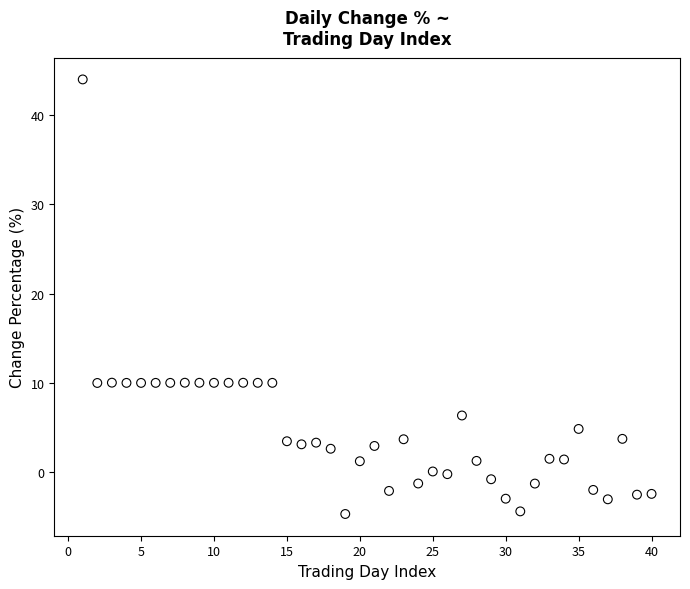

What is the range of X values (max minus min)?

39.0